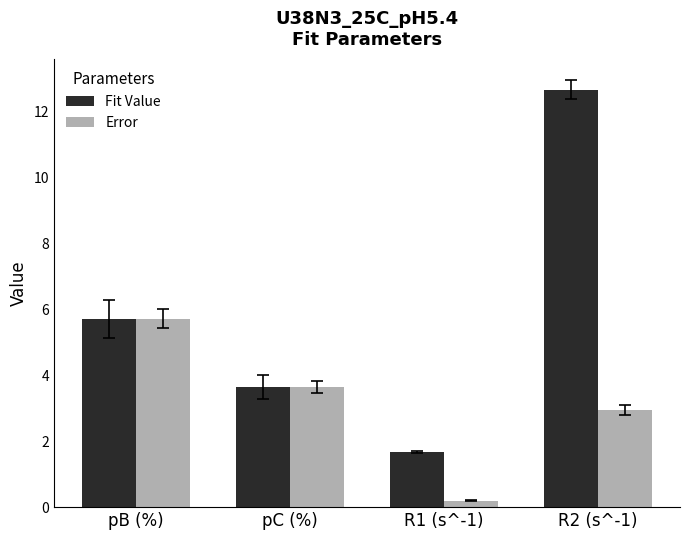

How many values in the Fit Value series exceed 5?

2